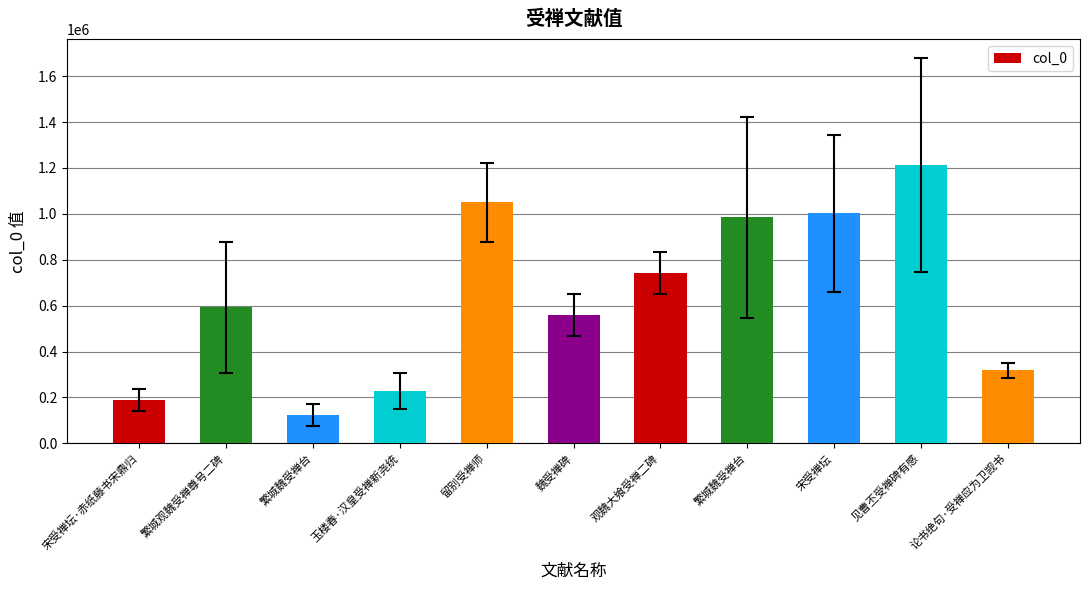

Which label corresponds to the smallest value in the chart?

繁城魏受禅台